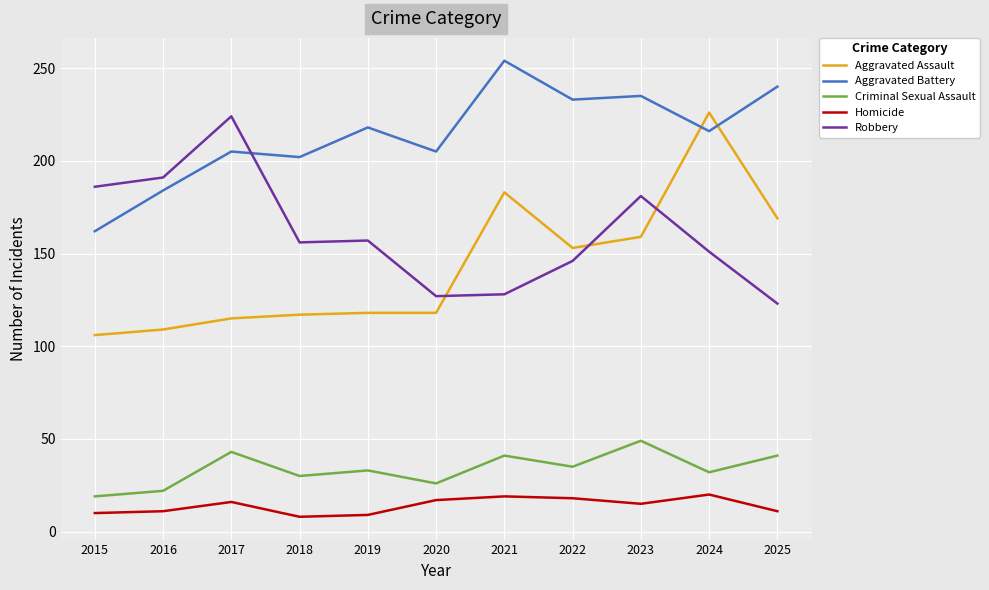

What are all the series names shown in the legend?

Aggravated Assault, Aggravated Battery, Criminal Sexual Assault, Homicide, Robbery